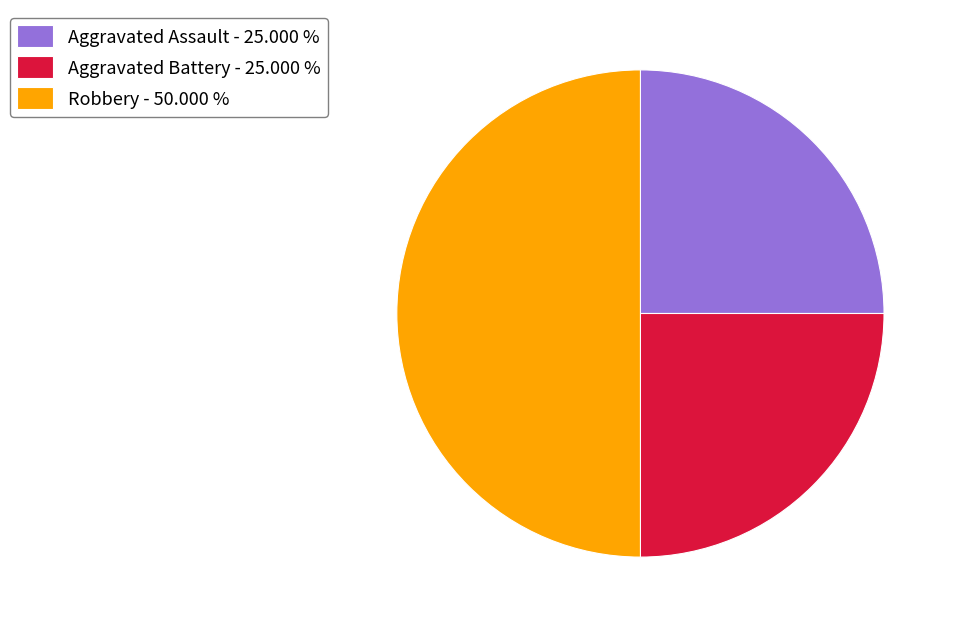

Approximately how many times larger is the value at Robbery - 50.000 % compared to Aggravated Assault - 25.000 %?

2.0